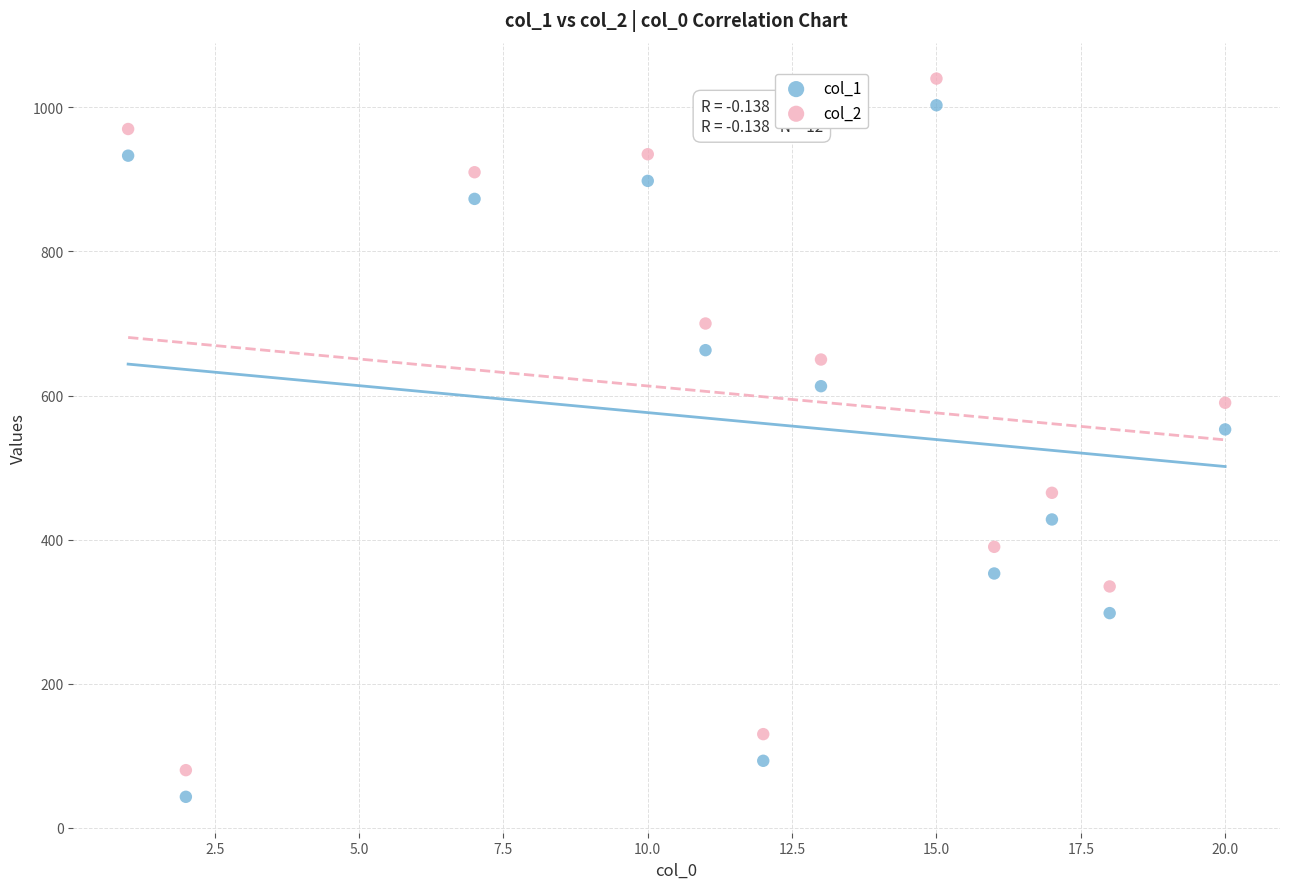

What is the X range (max minus min) for the scatter plot?

19